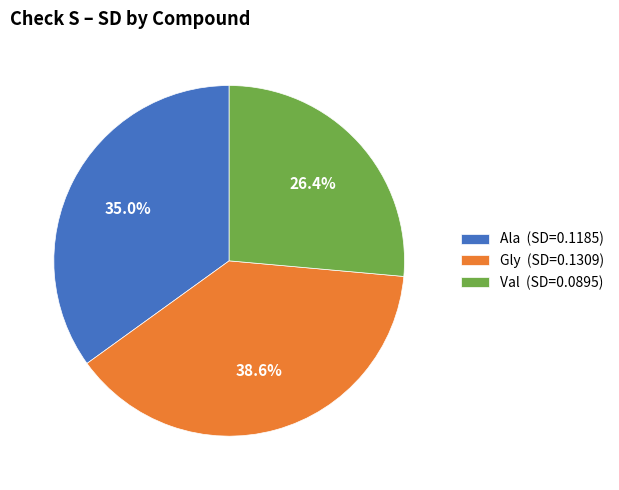

To the nearest percent, what is the difference between the Gly and Val slice percentages?

12%